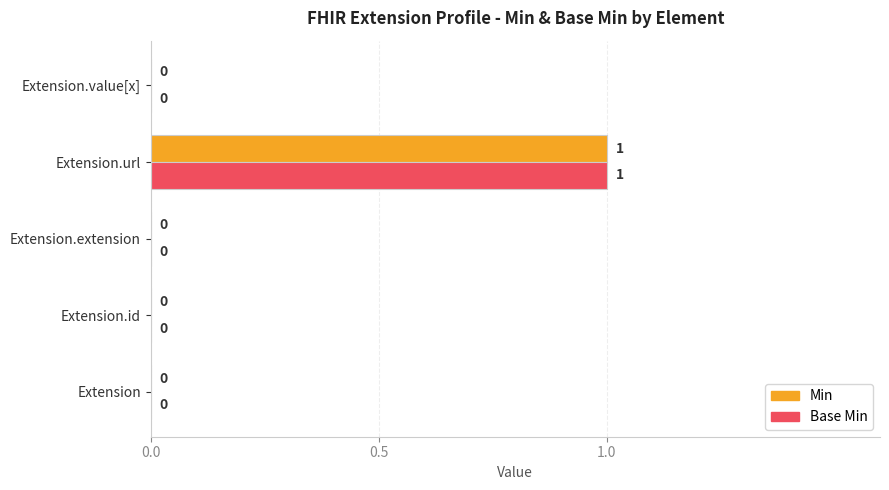

How many Base Min values are between 0 and 1?

5